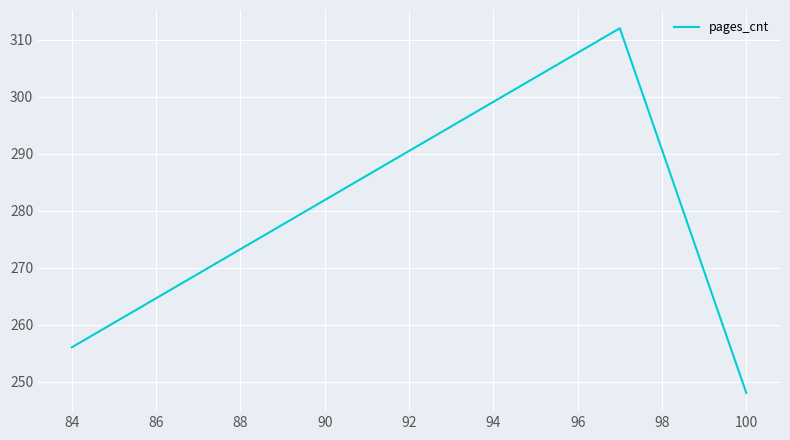

What is the maximum value shown in the chart?

312